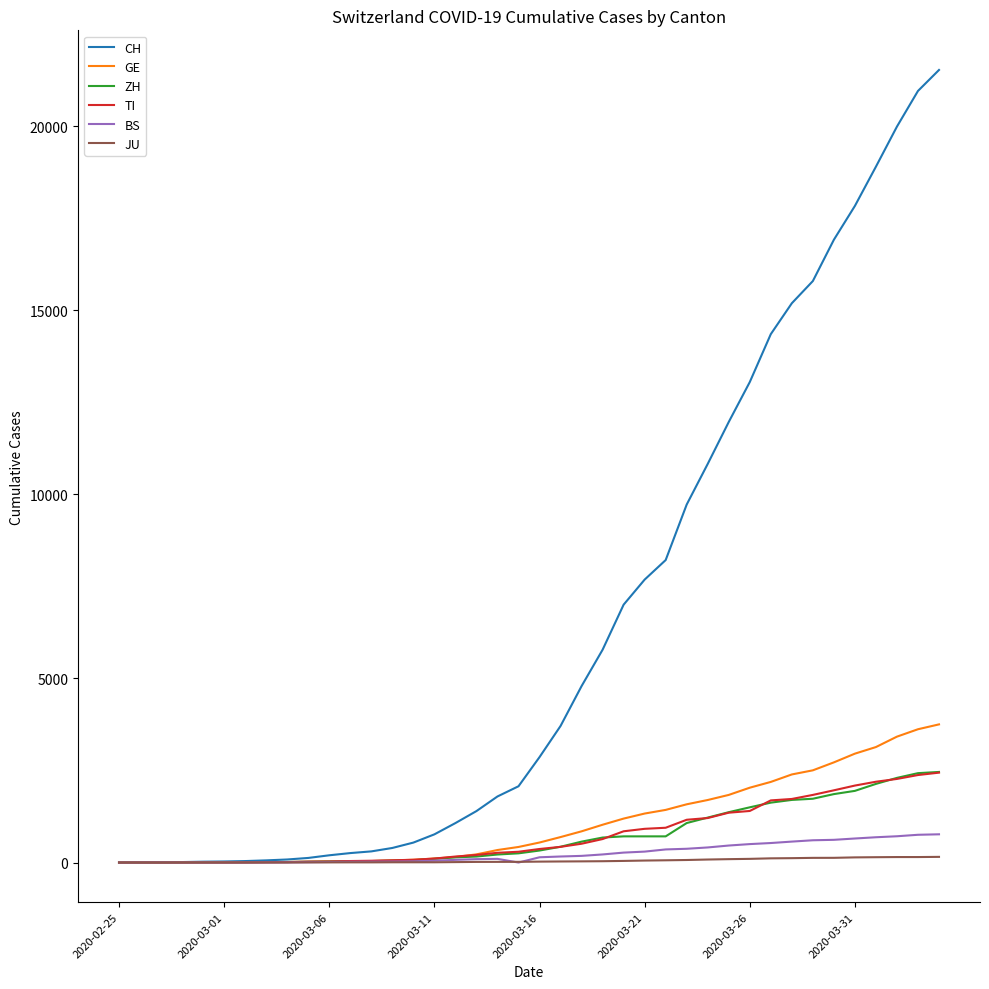

Which series has the widest spread of values?

CH